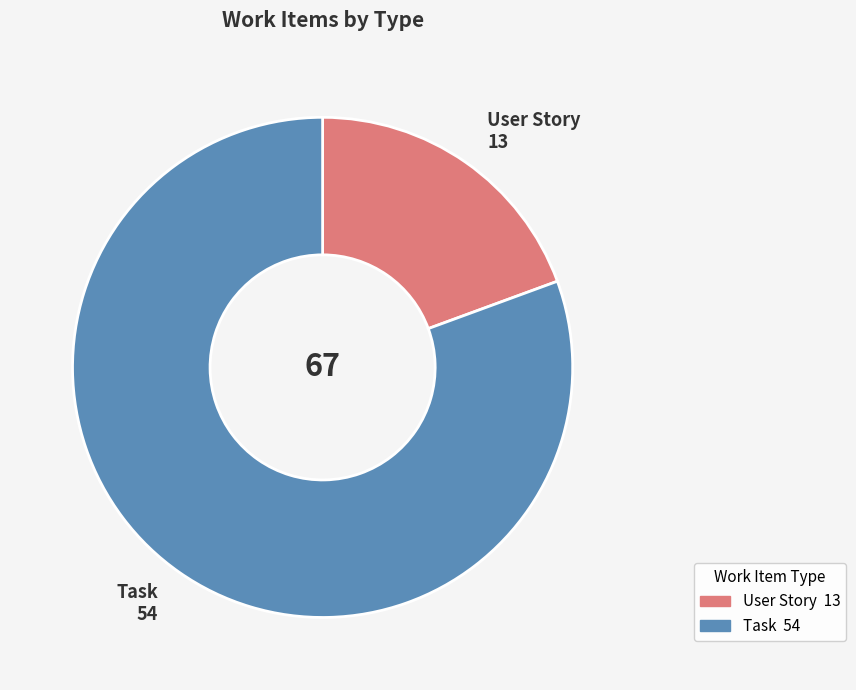

What is the majority slice?

Task